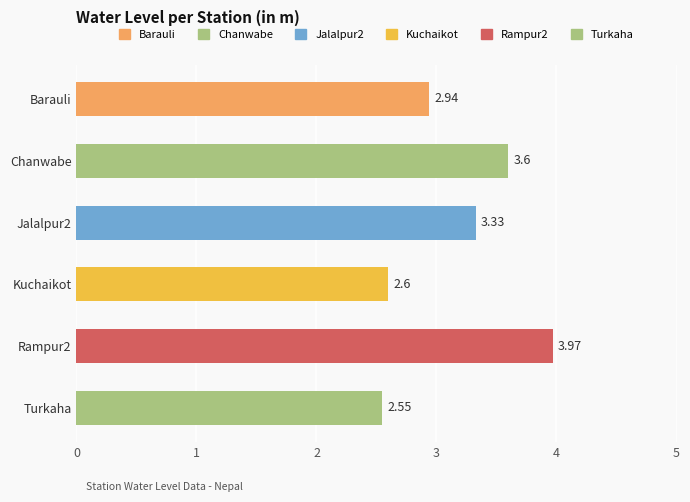

What is the ratio of the value at Rampur2 to the value at Turkaha?

1.6